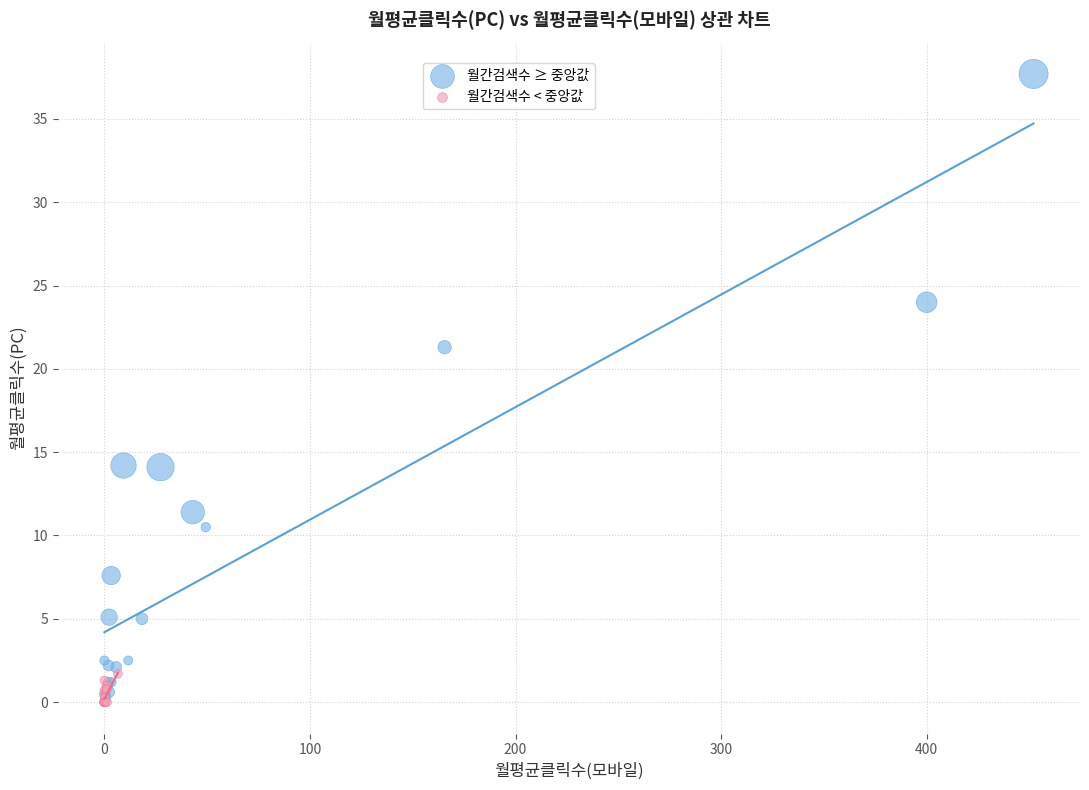

Which series contains the highest Y value?

월간검색수 ≥ 중앙값